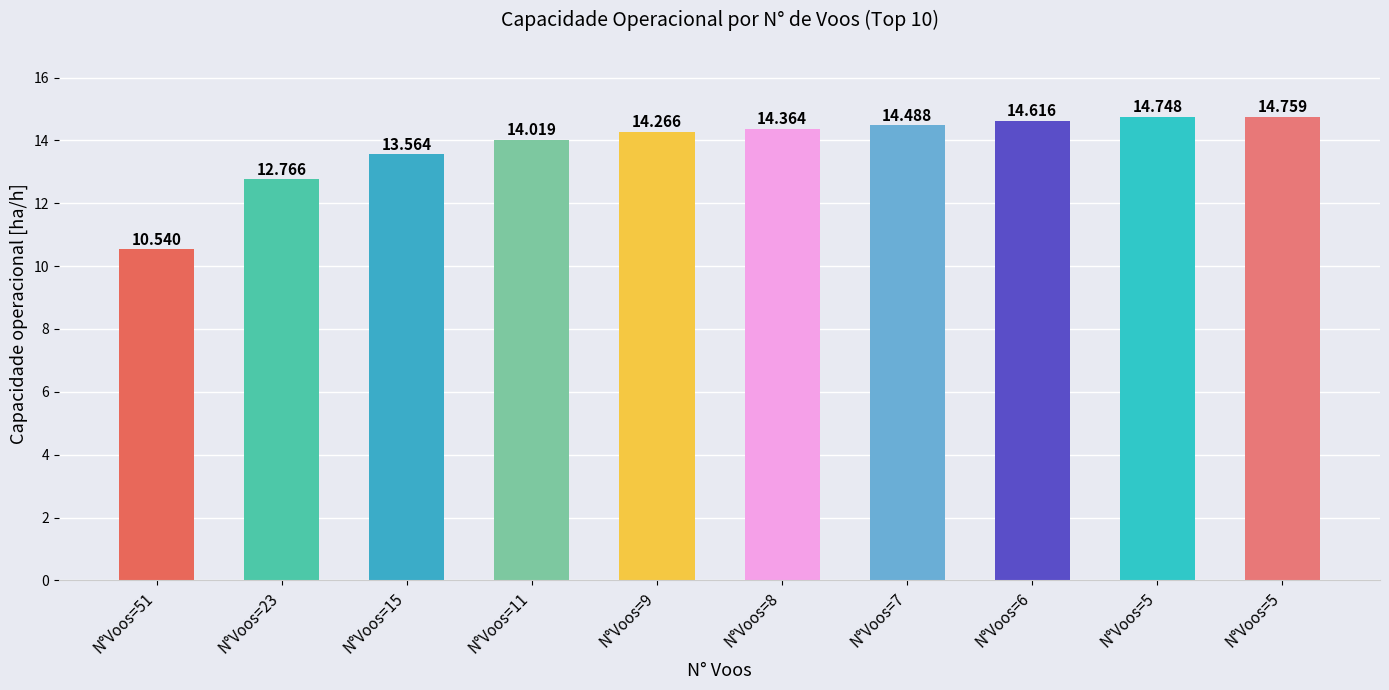

The chart shows a value of 20.8 at N°Voos=8. True or false?

False